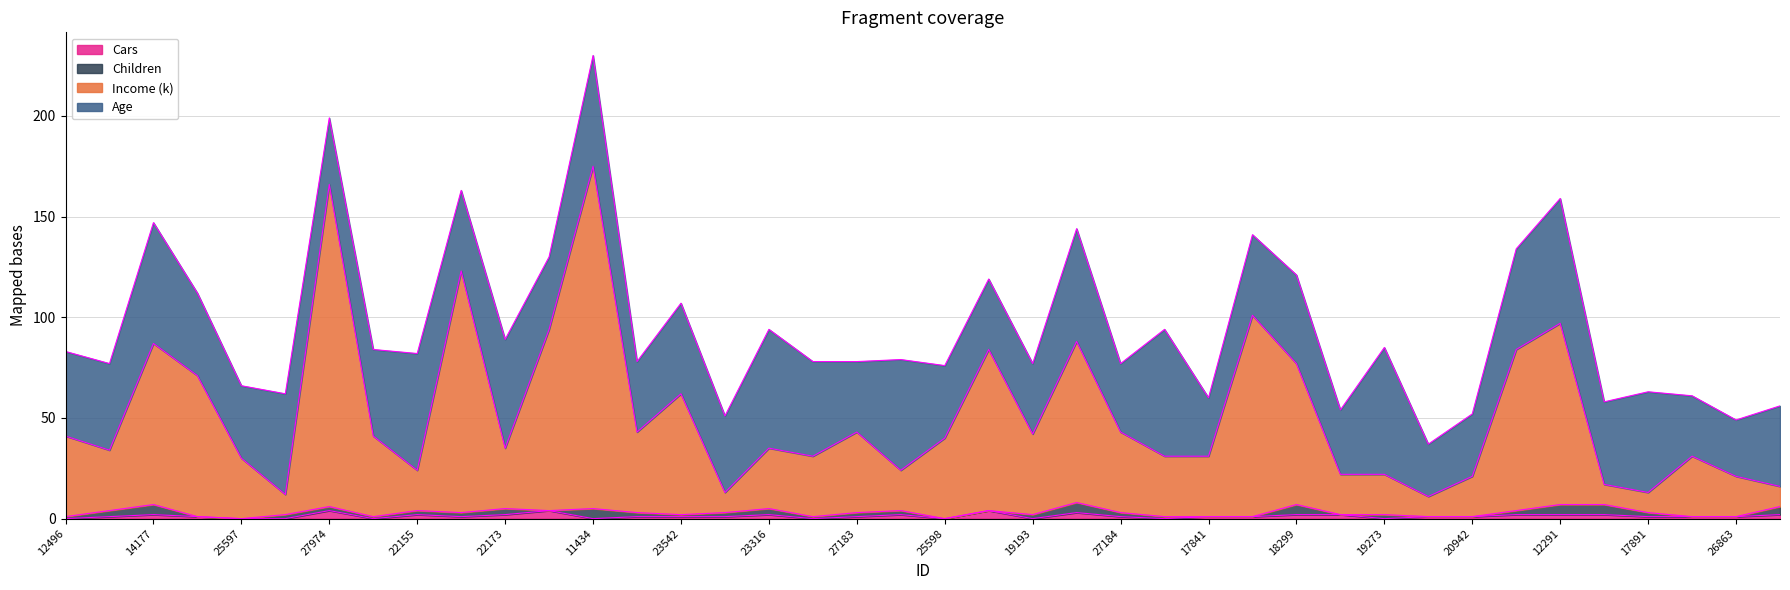

What is the label of the 9th point from the right?

22400